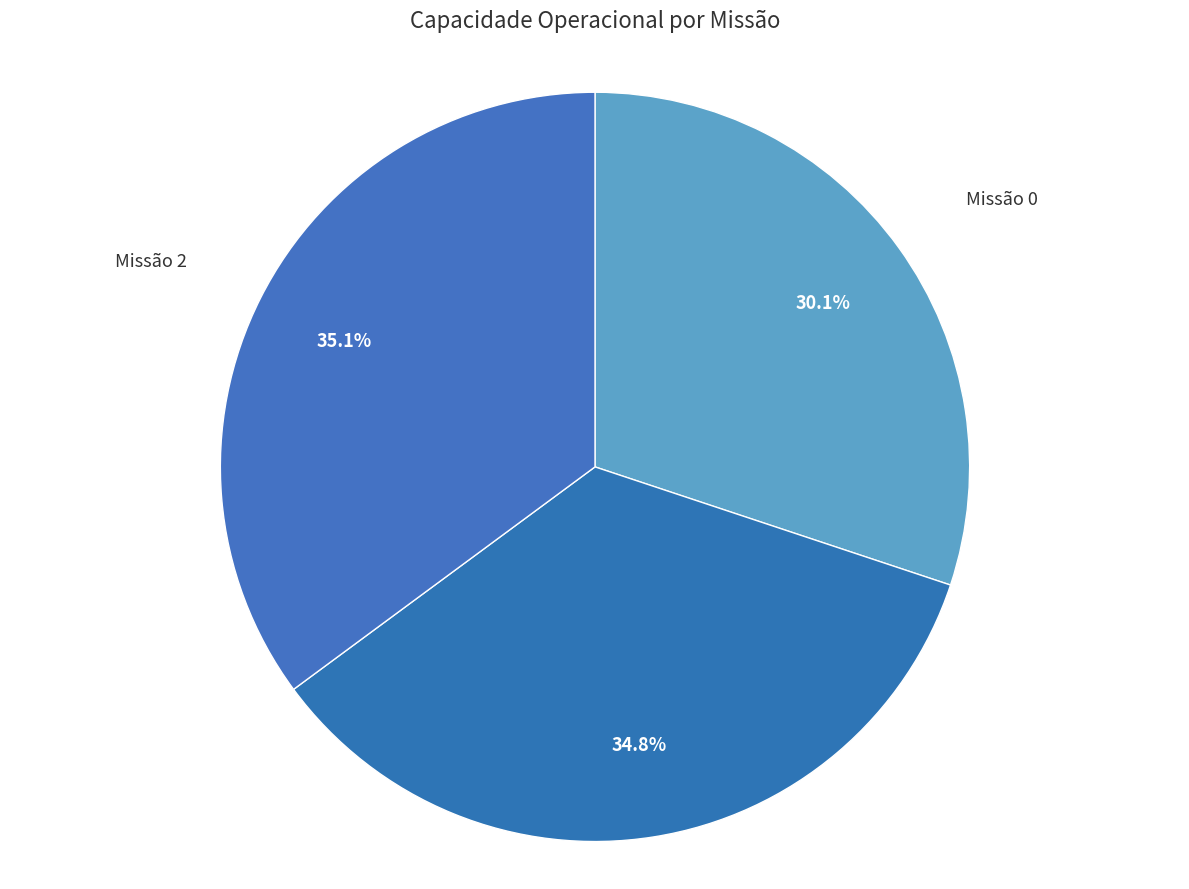

How many segments does this pie chart have?

3